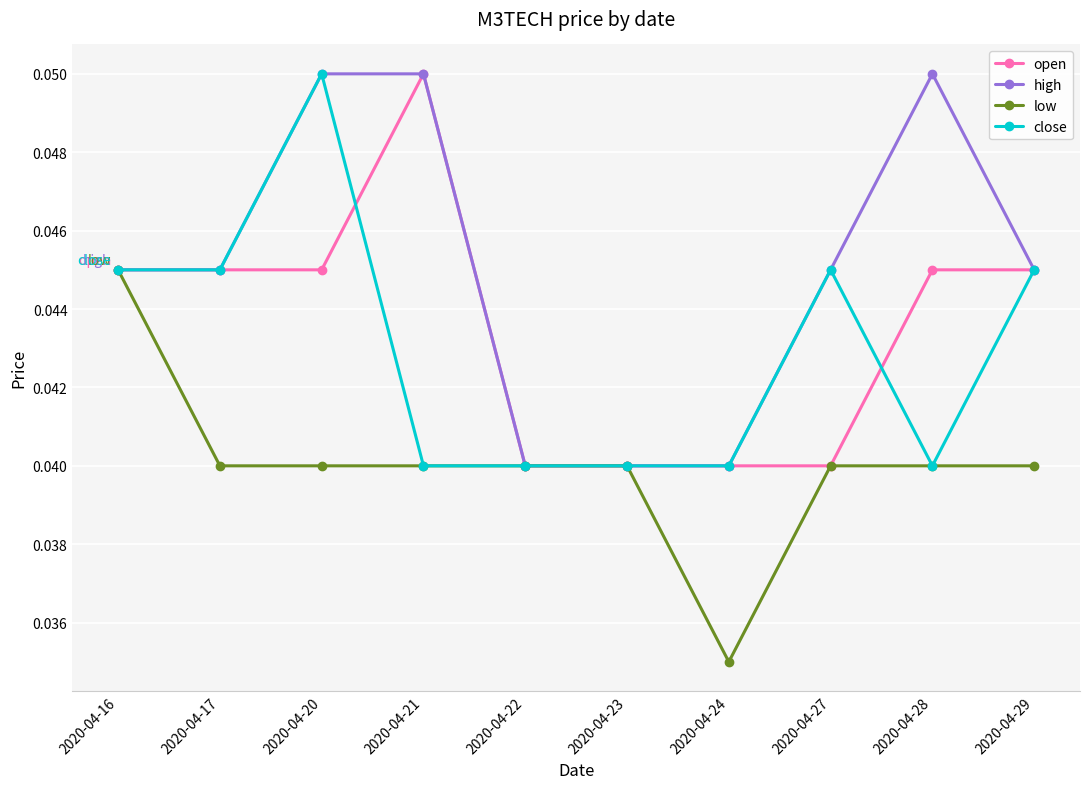

What are all the series names shown in the legend?

open, high, low, close